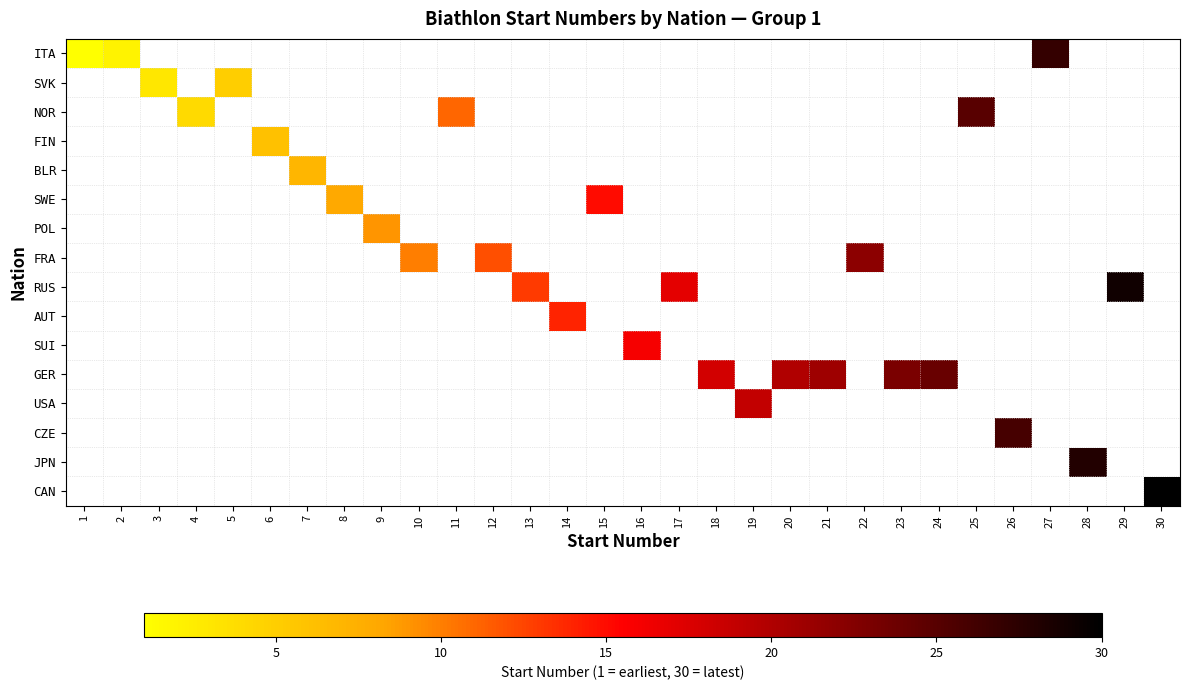

Between 1 and 29, which is larger?

29